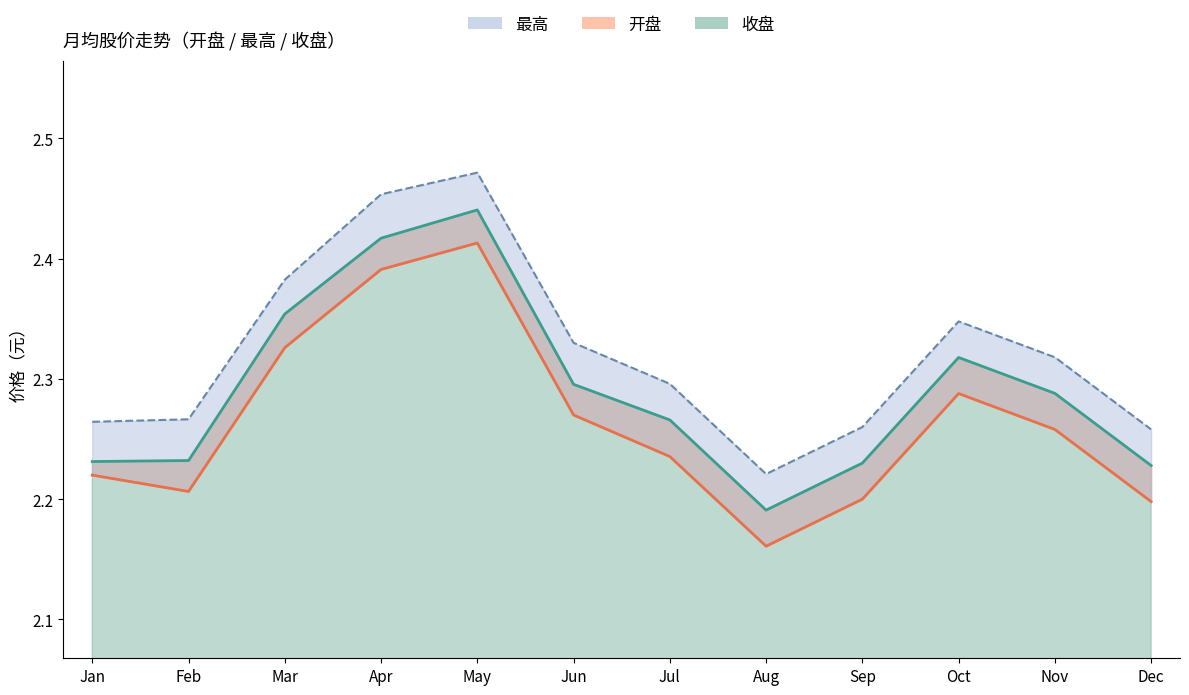

Which series has the widest spread of values?

开盘